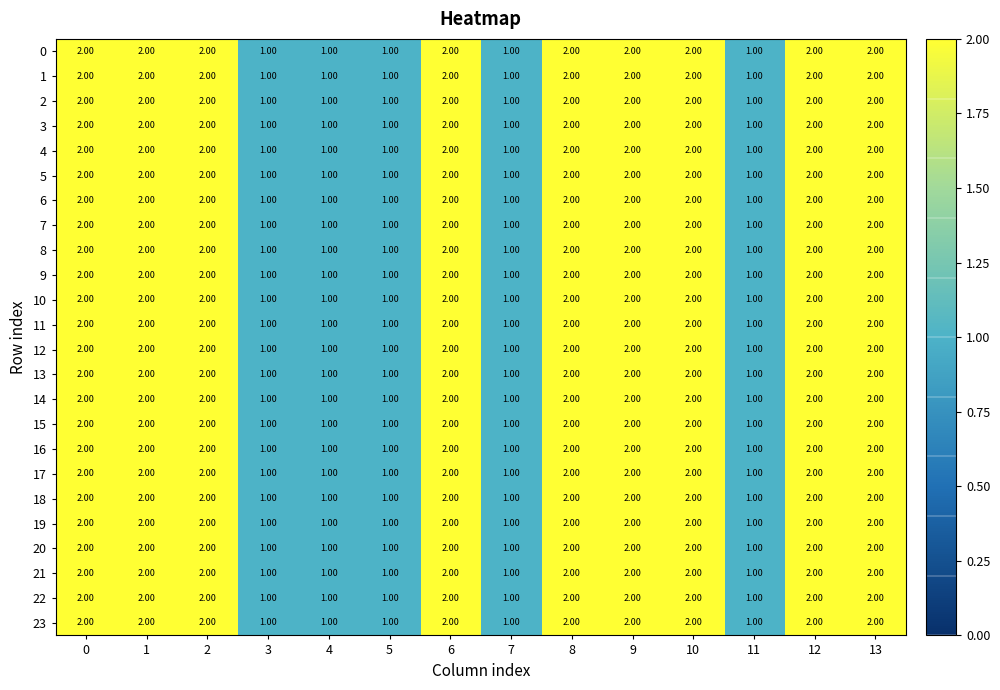

What is the total value across all series at 10?

48